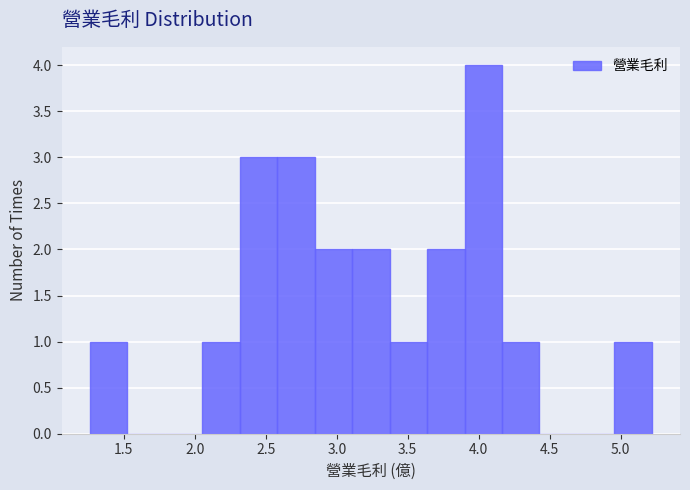

Reading left to right, transcribe this chart: for each bar, give the range it covers on the x-axis and its height. Neither the bar edges nor the heights are printed on the chart, so give them approximately, as read against the axes.

1.25 to 1.50: 1
1.50 to 1.80: 0
1.80 to 2.05: 0
2.05 to 2.30: 1
2.30 to 2.60: 3
2.60 to 2.85: 3
2.85 to 3.10: 2
3.10 to 3.35: 2
3.35 to 3.65: 1
3.65 to 3.90: 2
3.90 to 4.15: 4
4.15 to 4.45: 1
4.45 to 4.70: 0
4.70 to 4.95: 0
4.95 to 5.20: 1